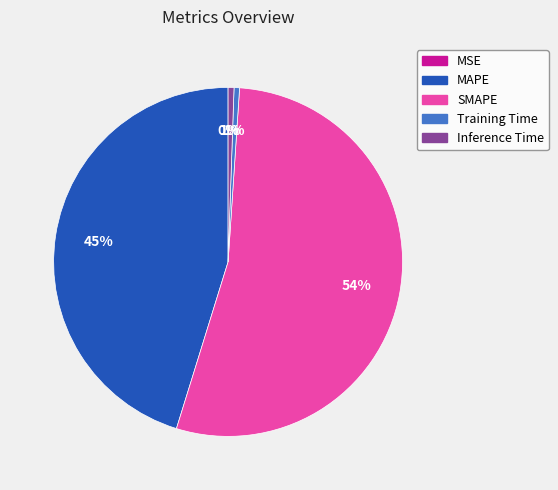

Does MAPE represent more than half of the total?

No